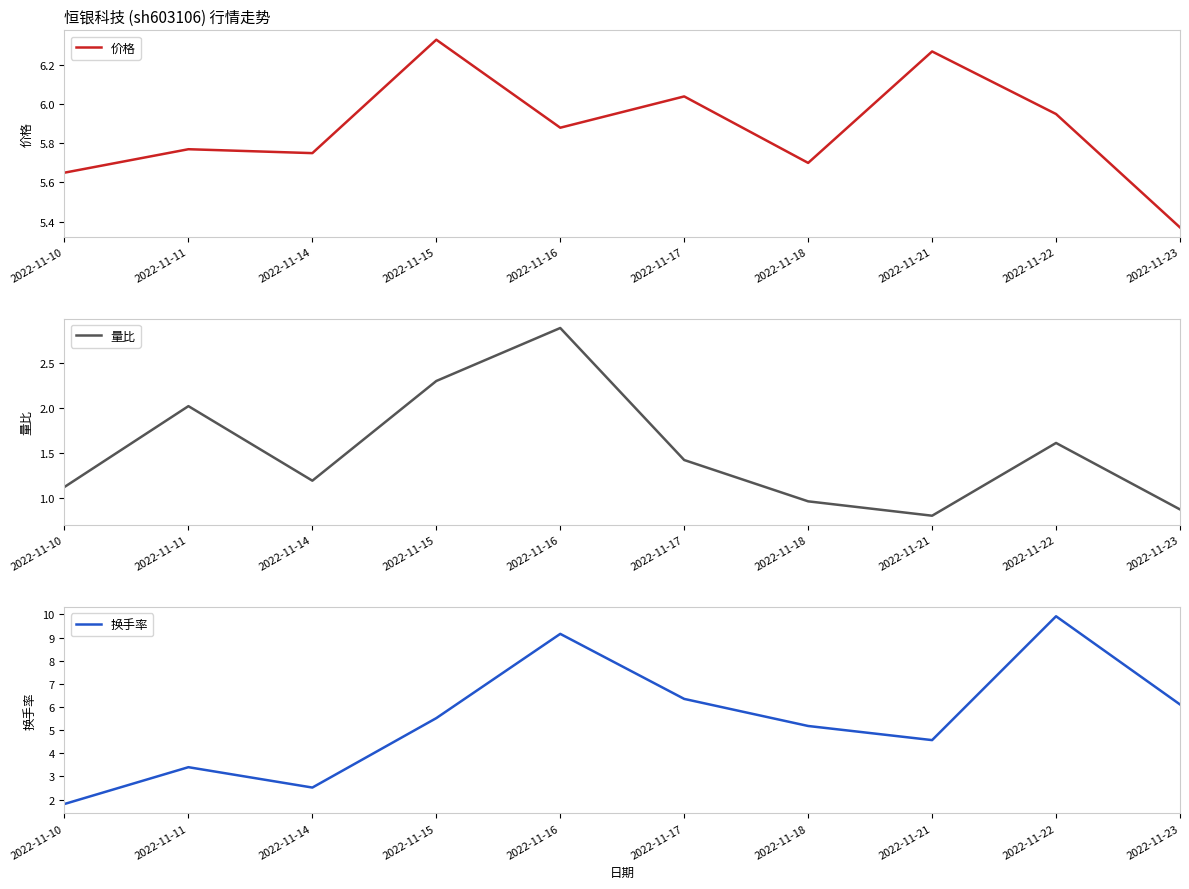

Reading left to right, transcribe all the data shown in this chart.

价格: 5.7	5.8	5.8	6.3	5.9	6.0	5.7	6.3	6.0	5.4
量比: 1.1	2.0	1.2	2.3	2.9	1.4	1.0	0.8	1.6	0.9
换手率: 1.8	3.4	2.5	5.5	9.2	6.3	5.2	4.6	9.9	6.1